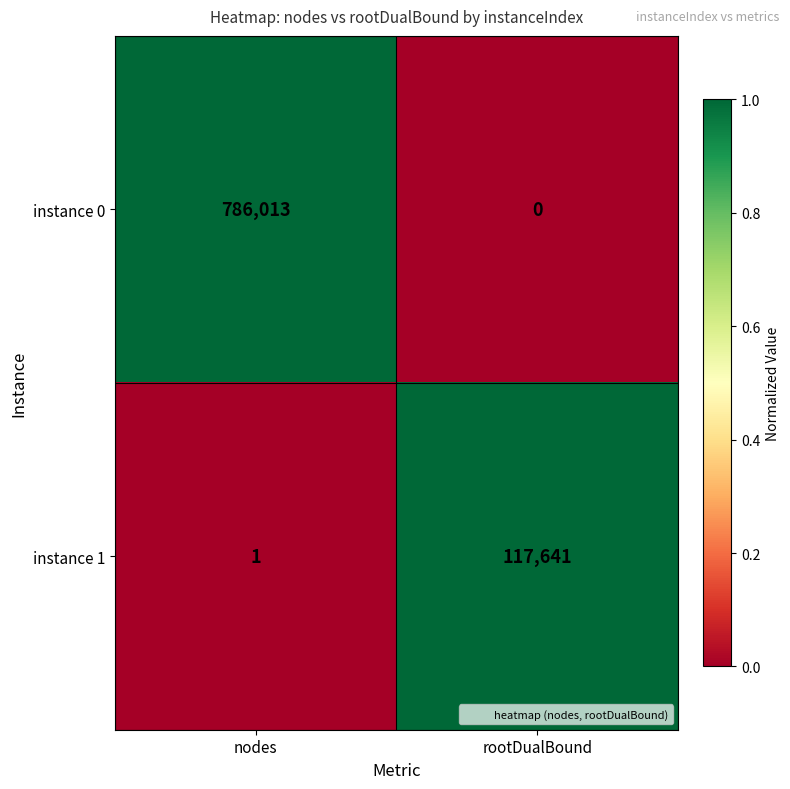

The instance 1 series shows 1 at nodes. True or false?

True